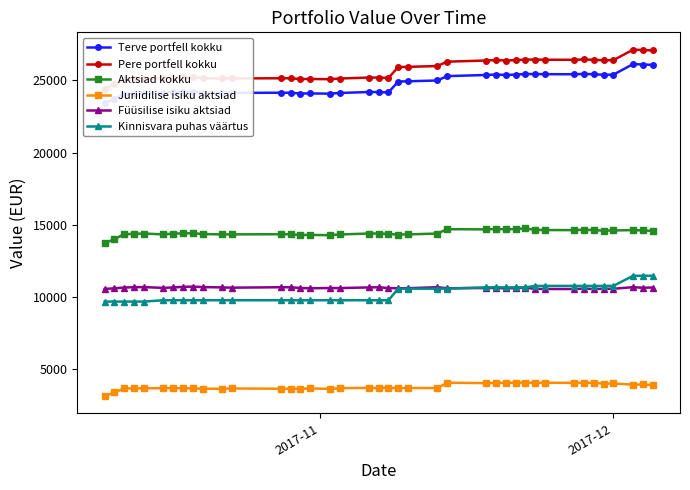

In Pere portfell kokku, how many points are higher than both neighbors (excluding endpoints)?

7